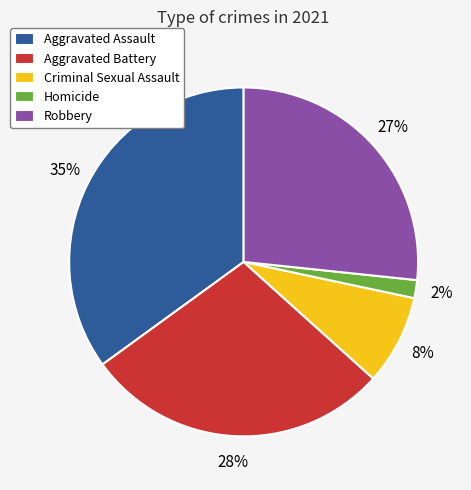

To the nearest percent, what portion does Criminal Sexual Assault represent?

8%